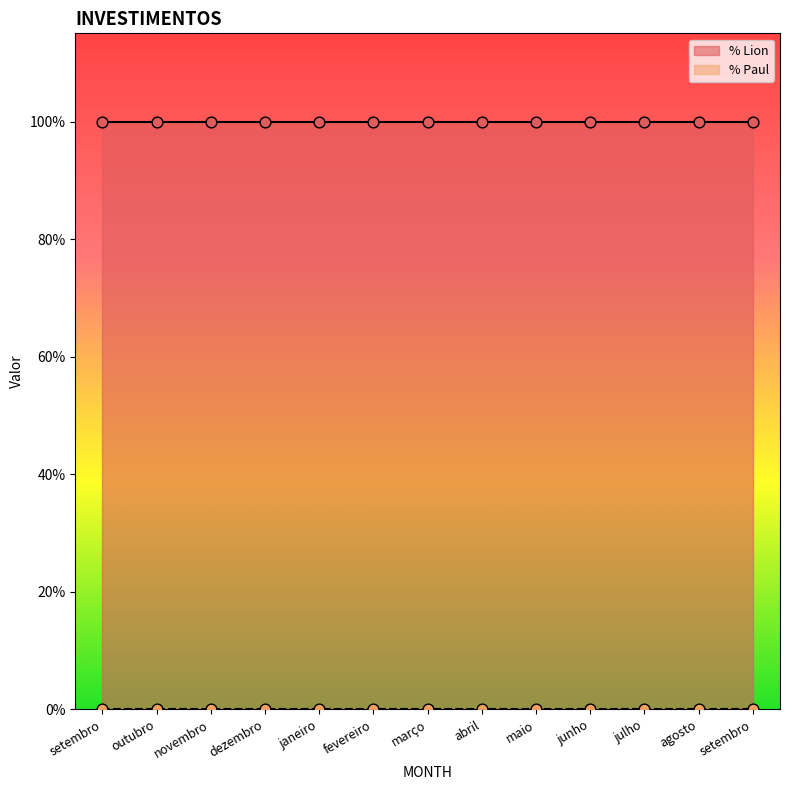

Which series has the largest Y range (max minus min)?

% Lion